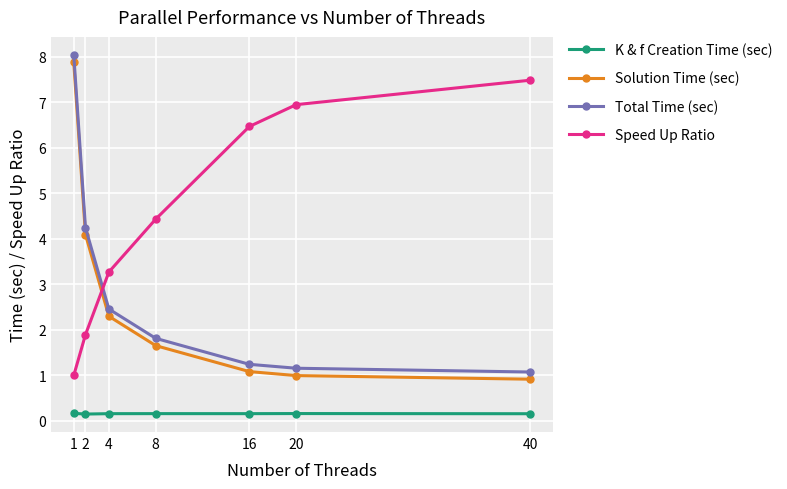

Which series has the largest total across all categories?

Speed Up Ratio